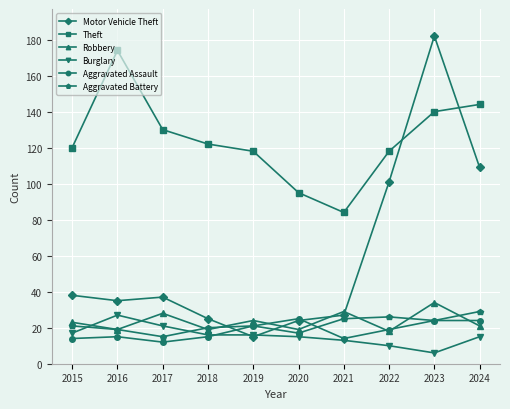

Reading left to right, what are all the values shown in this chart?

Motor Vehicle Theft: 38	35	37	25	15	24	27	101	182	109
Theft: 120	174	130	122	118	95	84	118	140	144
Robbery: 23	19	28	19	24	19	29	18	34	21
Burglary: 17	27	21	16	16	15	13	10	6	15
Aggravated Assault: 14	15	12	15	21	25	14	19	24	24
Aggravated Battery: 21	19	15	20	21	17	25	26	24	29